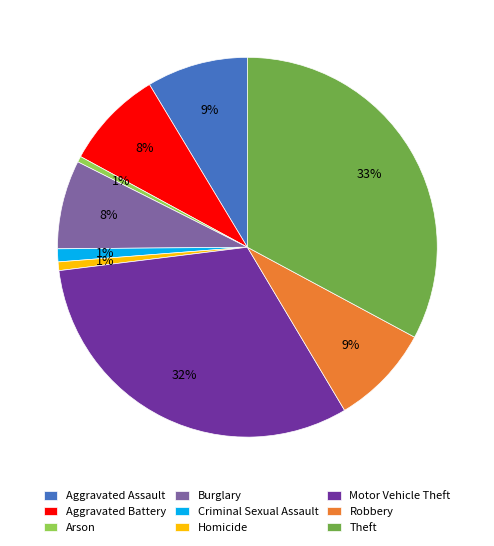

Does Theft represent more than half of the total?

No